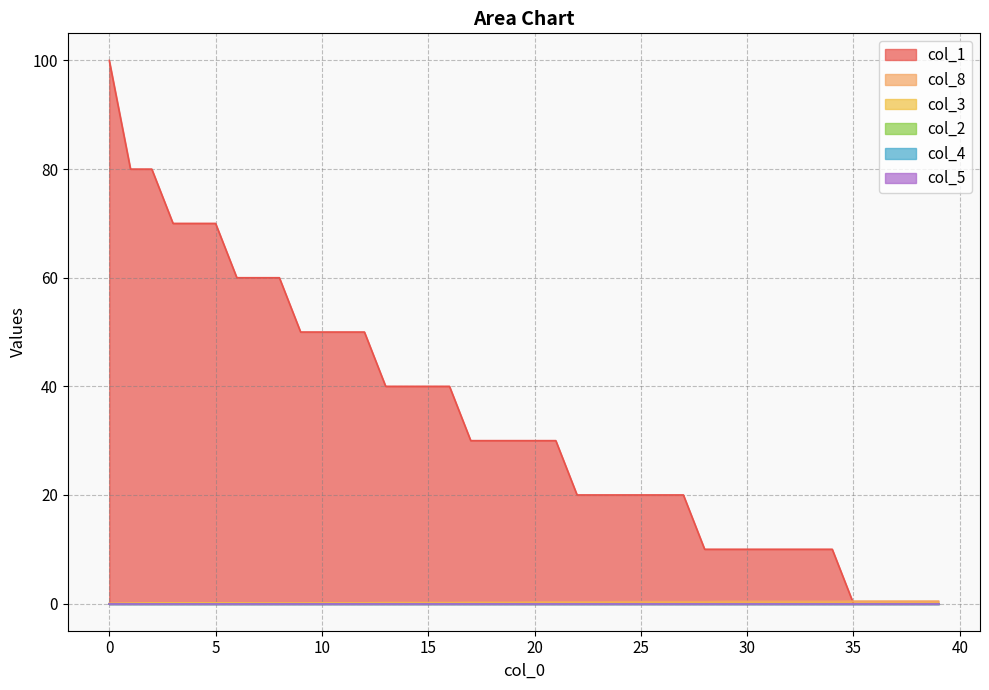

What is the difference between the highest and lowest values at 1.0?

79.9